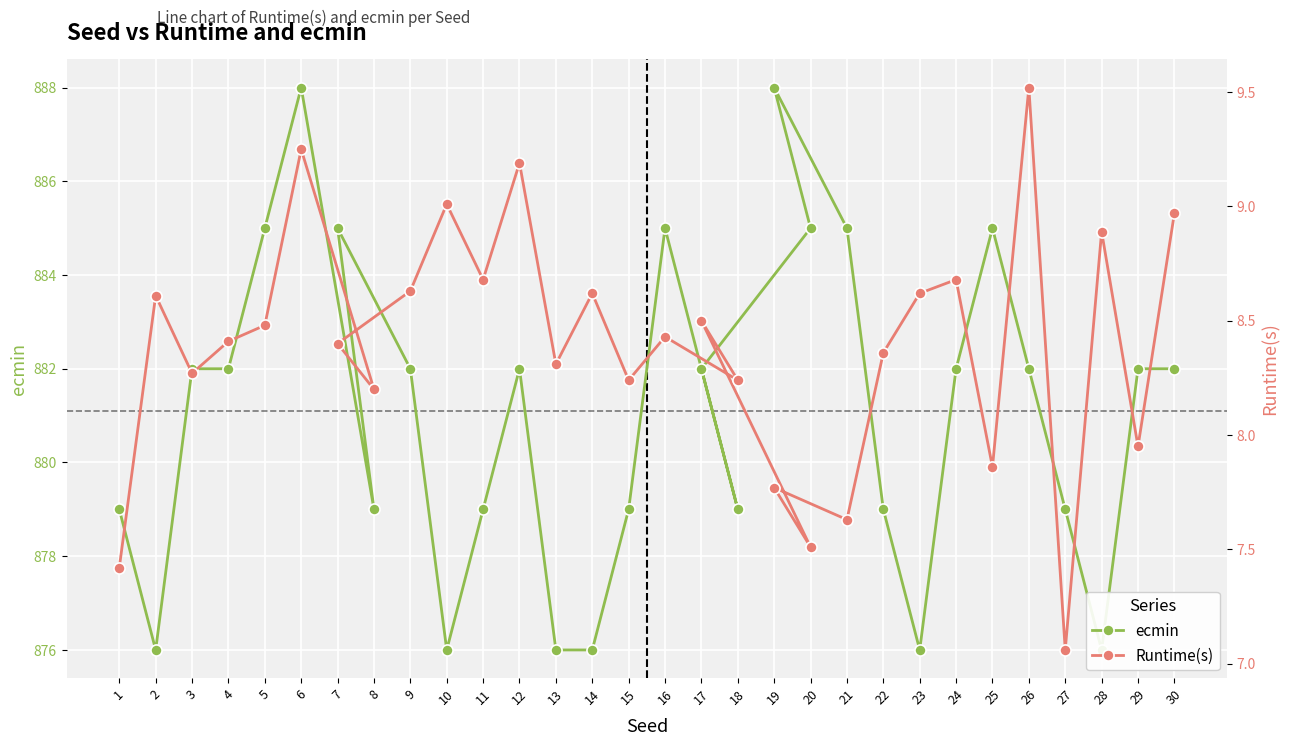

True or false: Runtime(s) and ecmin cross at least once.

False